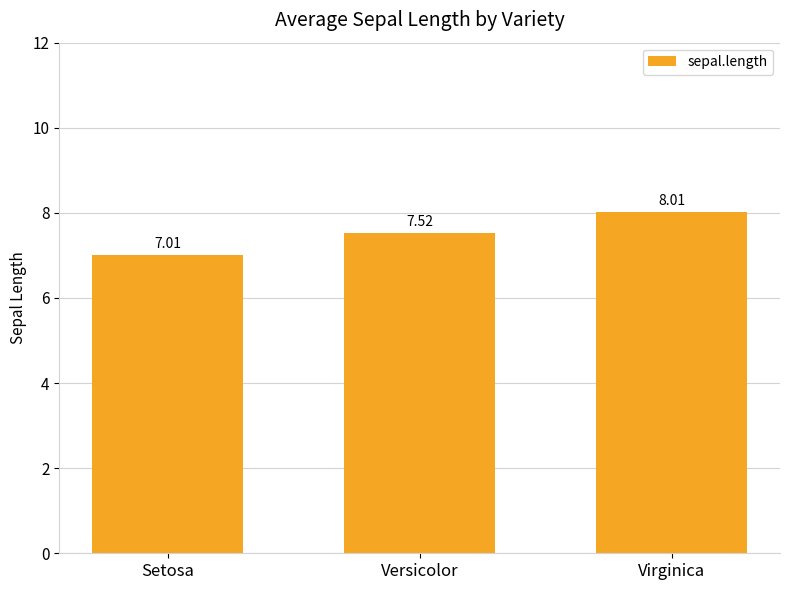

Reading left to right, extract all data points from this chart.

7.0	7.5	8.0